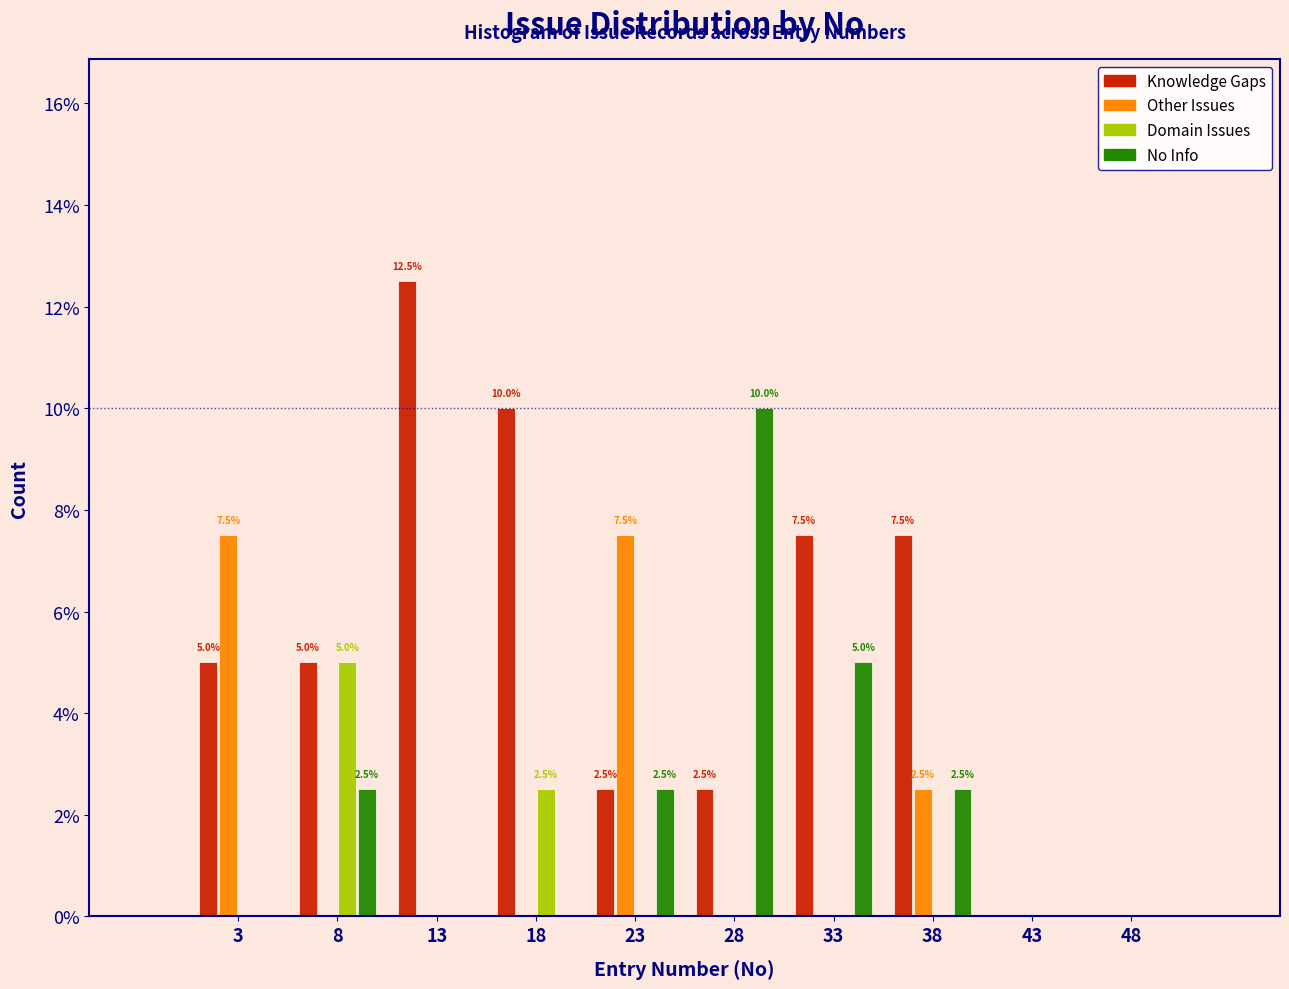

What are all the series names shown in the legend?

Knowledge Gaps, Other Issues, Domain Issues, No Info